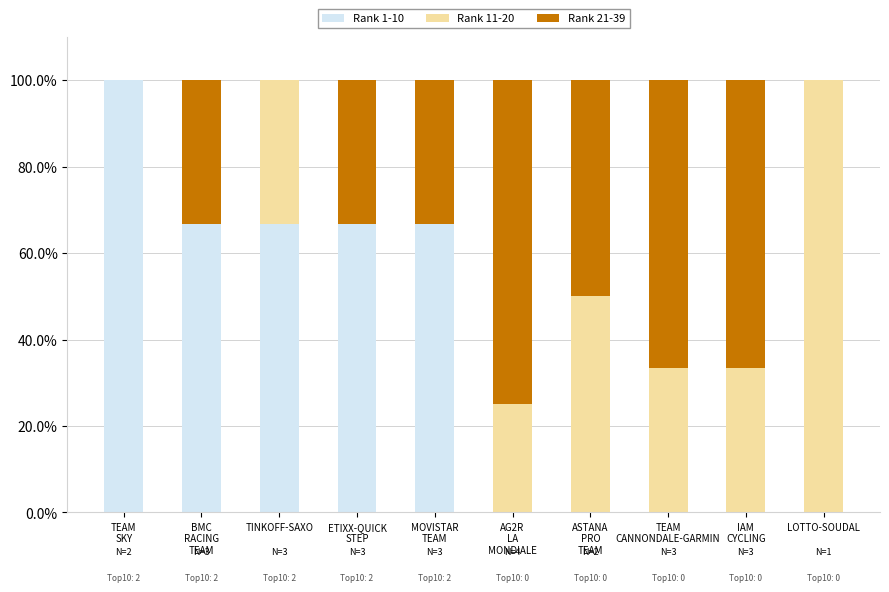

What is the highest value of the Rank 1-10 series?

100.0